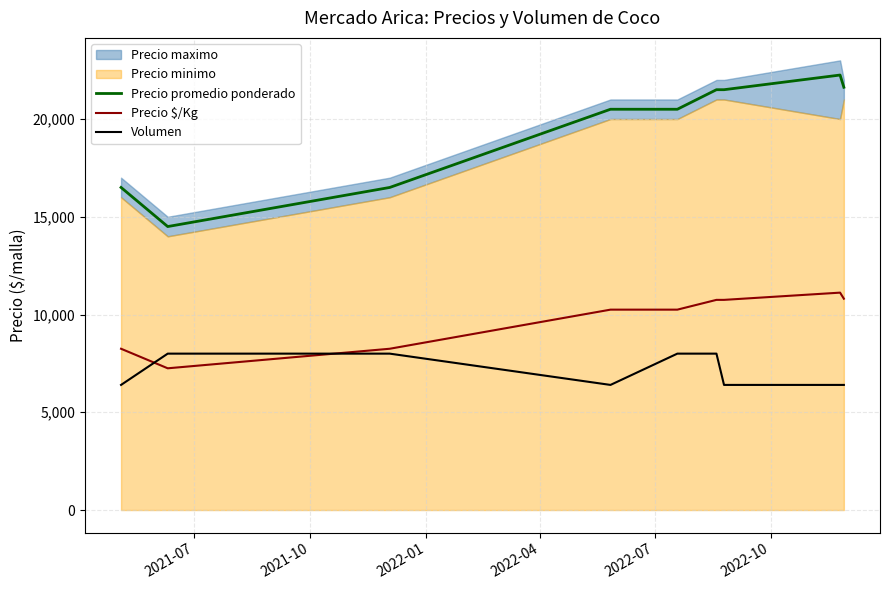

At how many categories does at least one series exceed 12119?

9